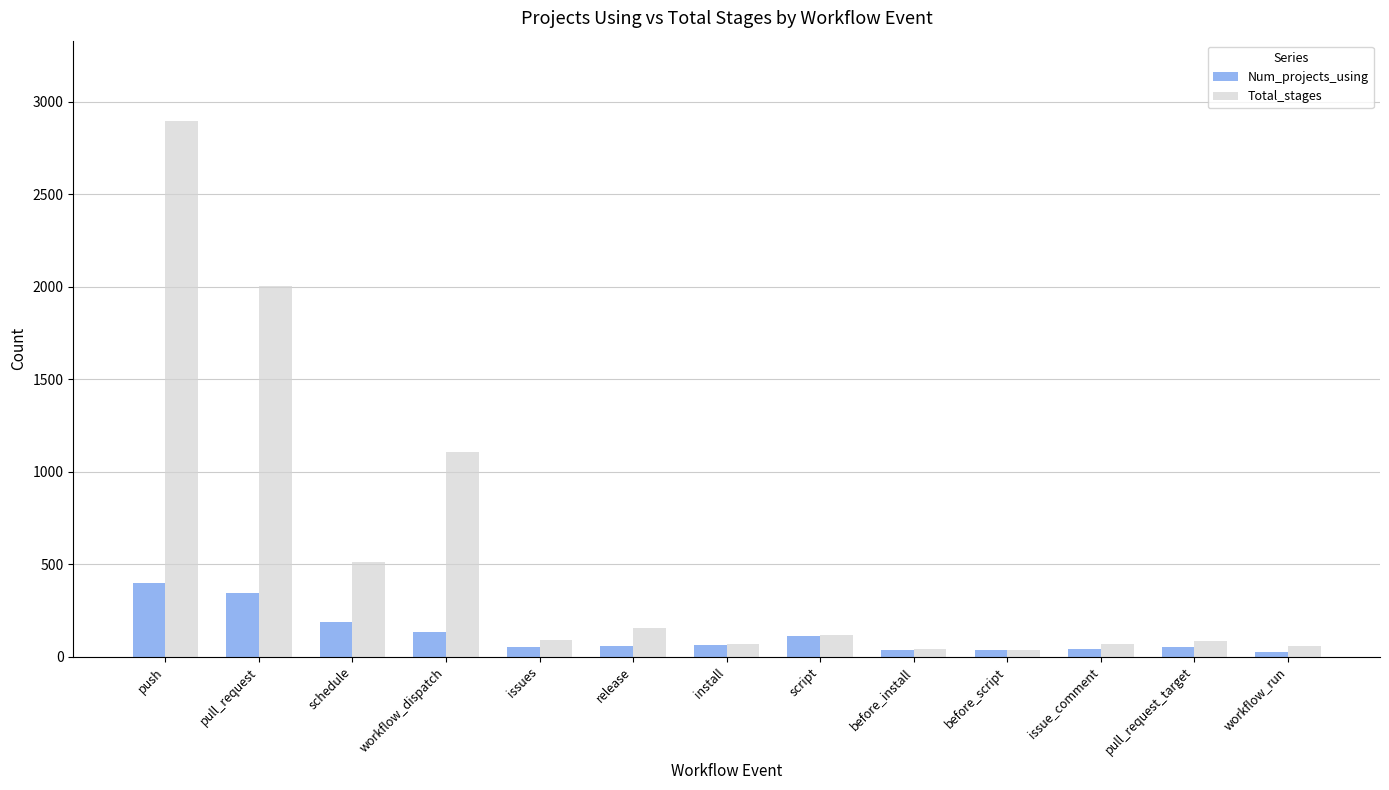

What position from the left is workflow_dispatch?

4